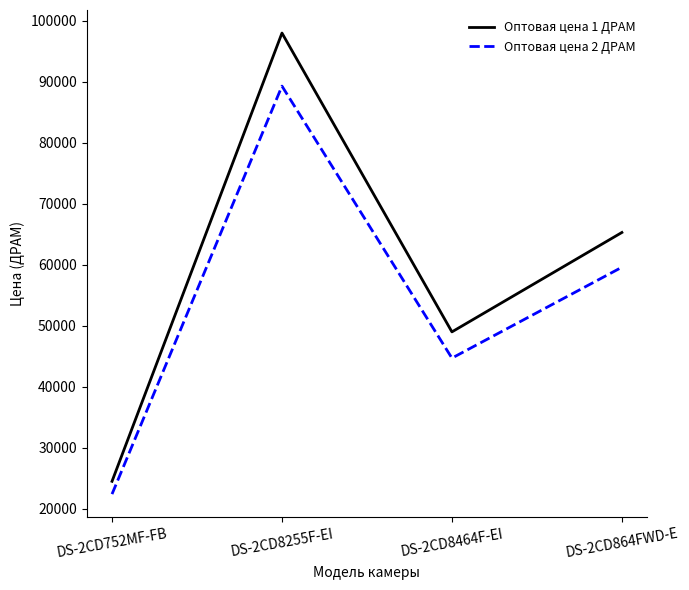

What is the sum of the Оптовая цена 1 ДРАМ values at DS-2CD8464F-EI and DS-2CD8255F-EI?

147000